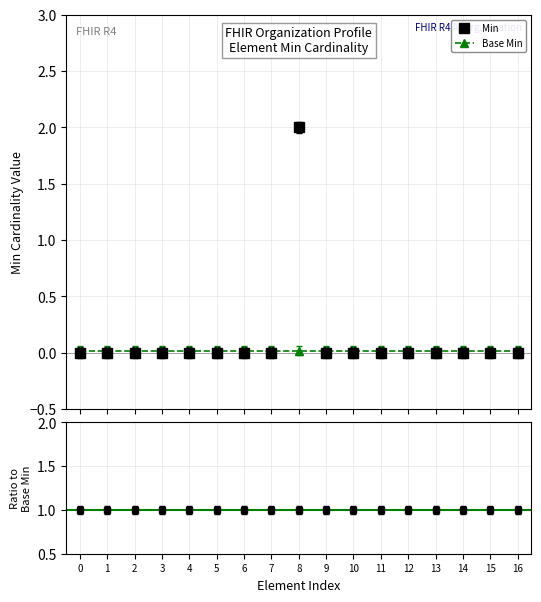

True or false: Min and Base Min intersect in this chart.

True